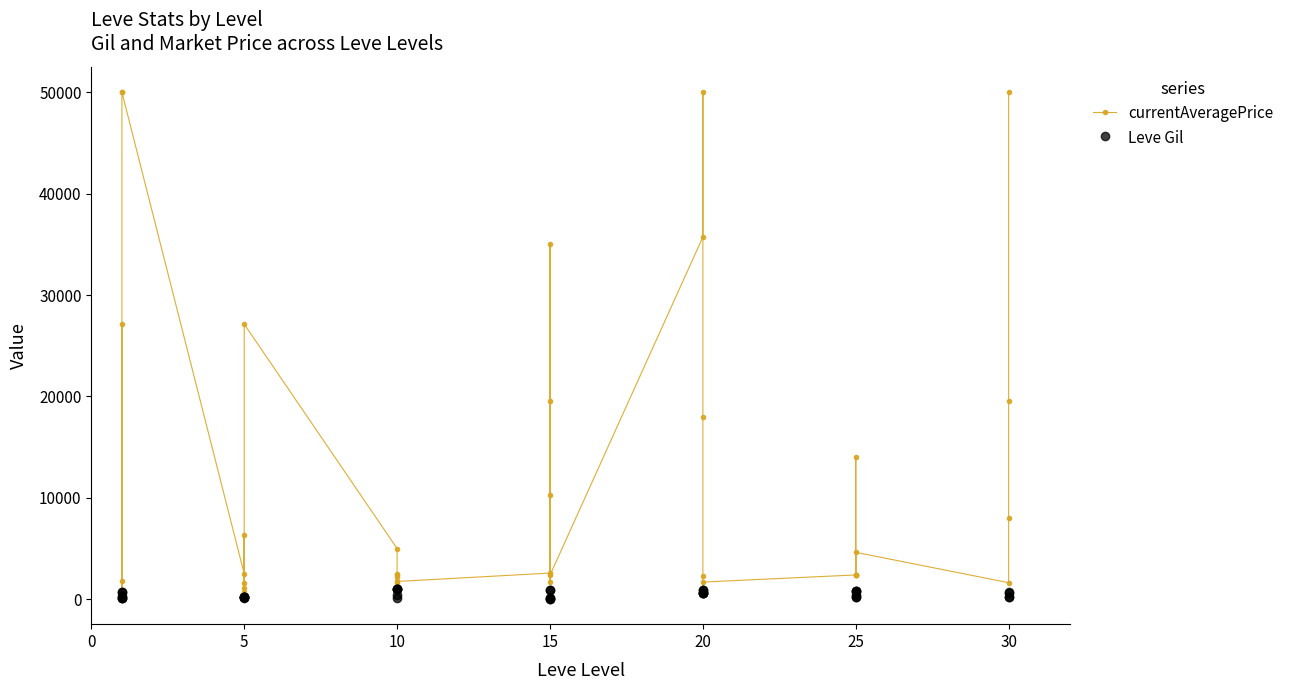

Which series ends up on top after the final intersection of Leve Gil and currentAveragePrice?

currentAveragePrice